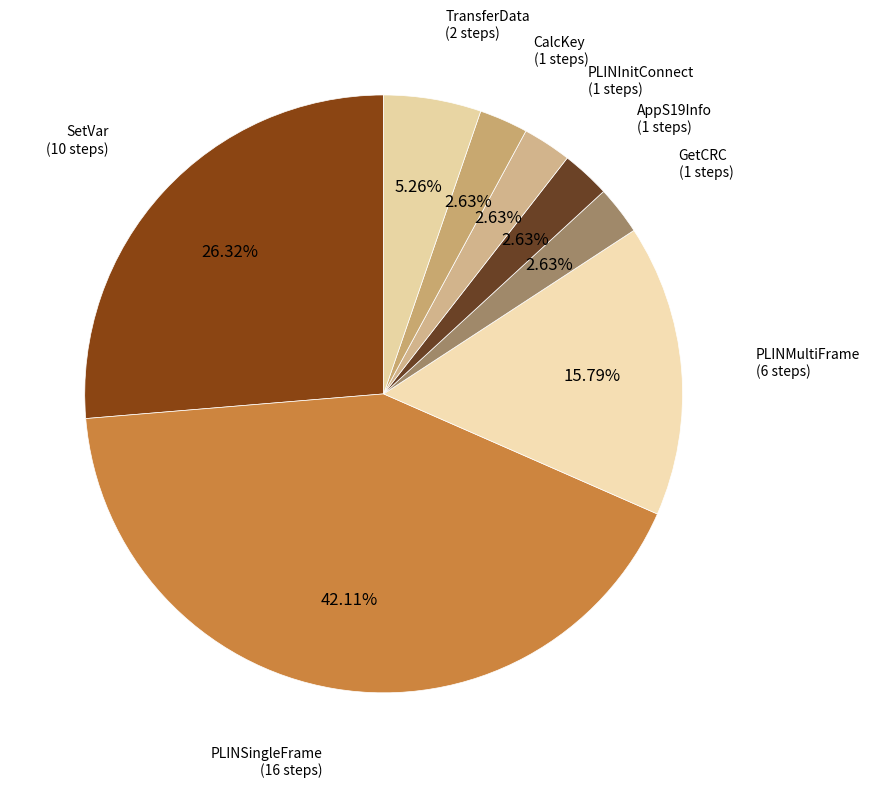

What is the largest slice in the pie chart?

PLINSingleFrame